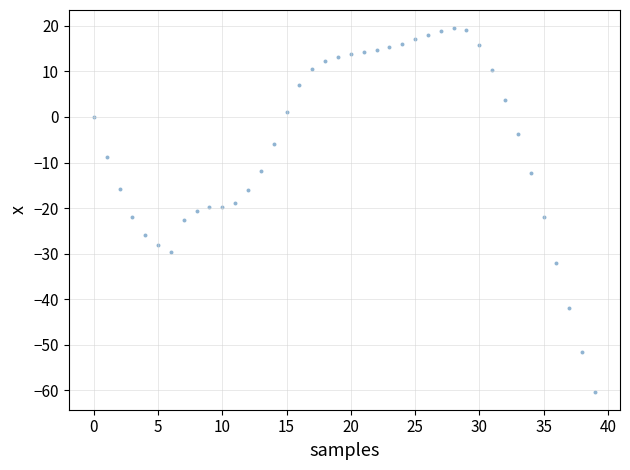

What is the range of Y values (max minus min)?

79.8